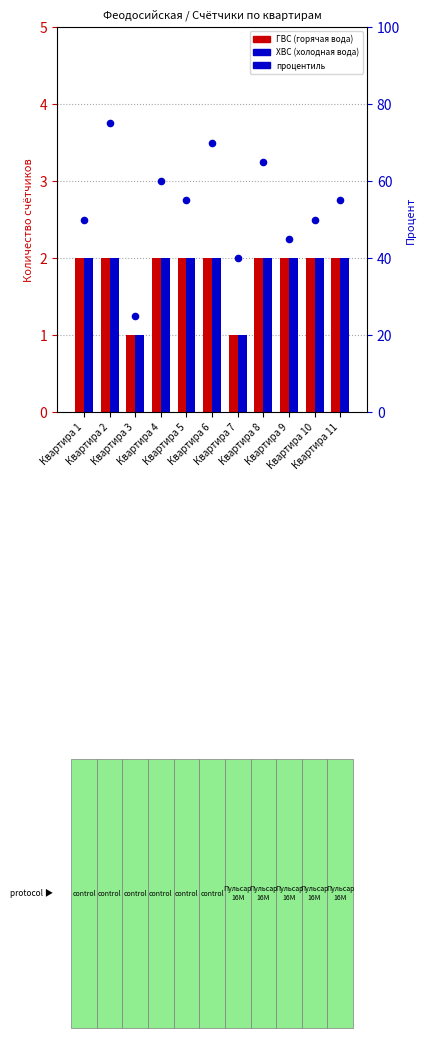

What are all the series names shown in the legend?

ГВС, ХВС, процентиль